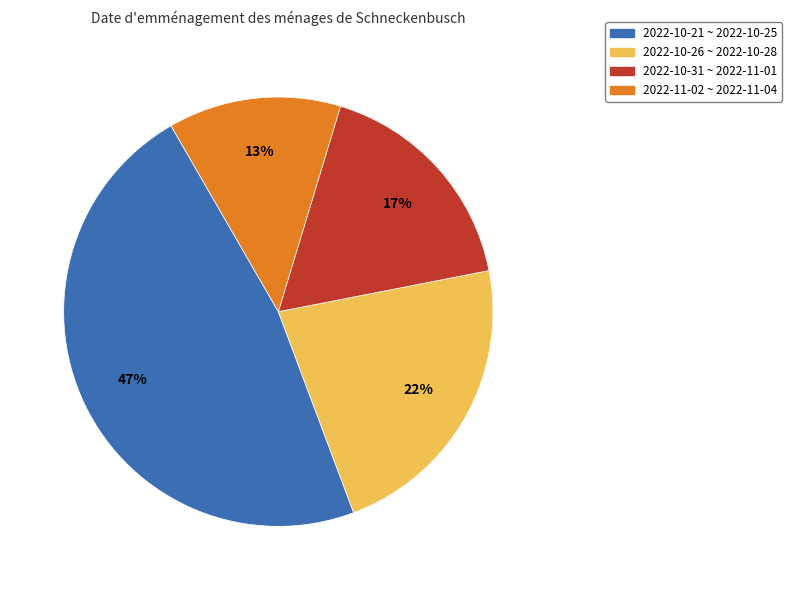

Is there any slice that represents more than half of the pie?

No